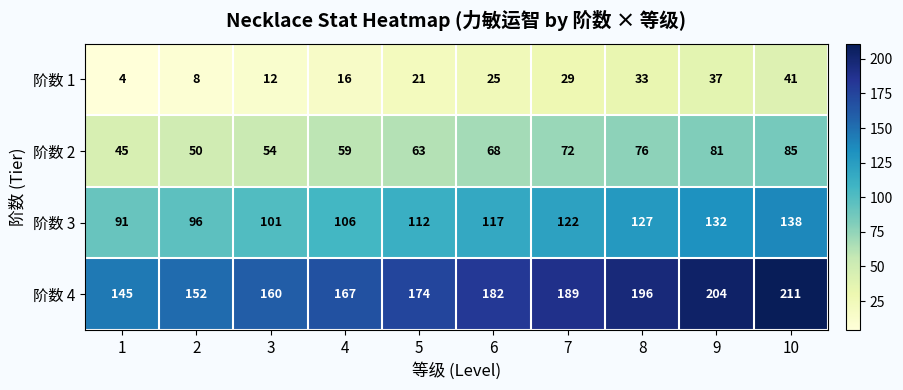

Which series changed the most between 6 and 9?

阶数 4